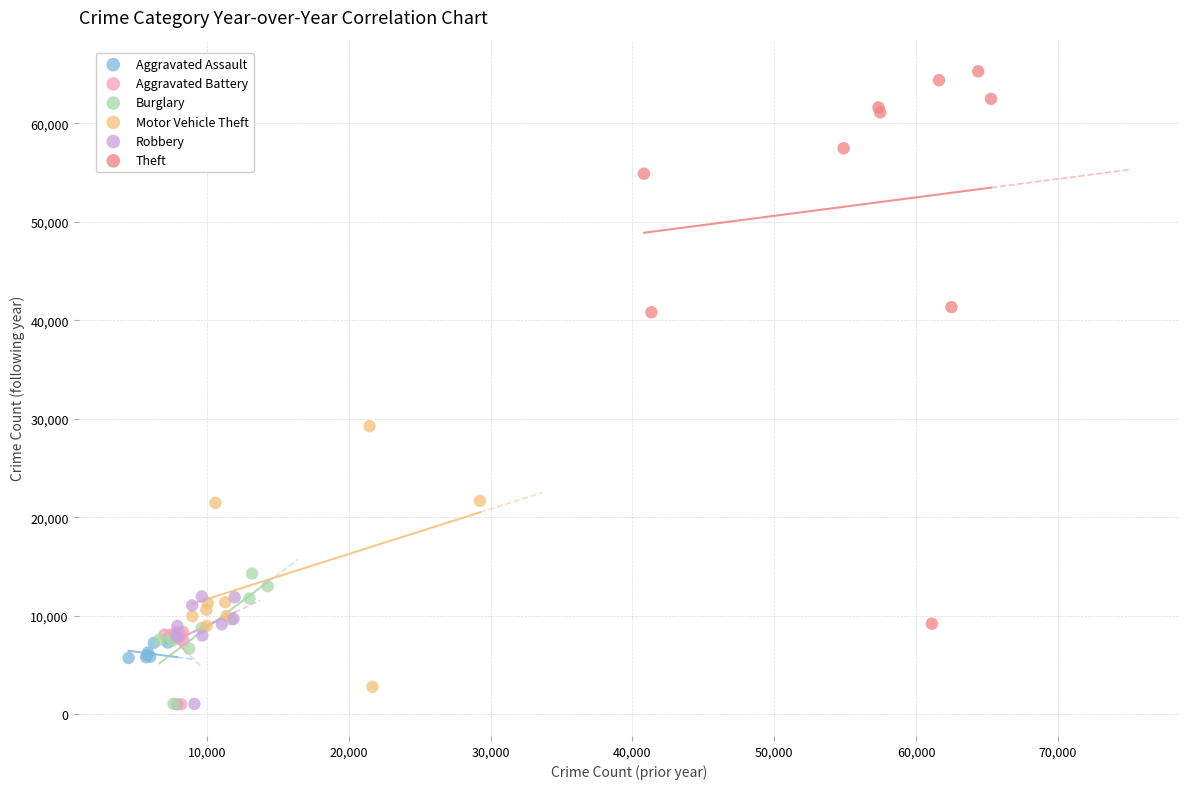

Which series has the widest spread of Y values?

Theft